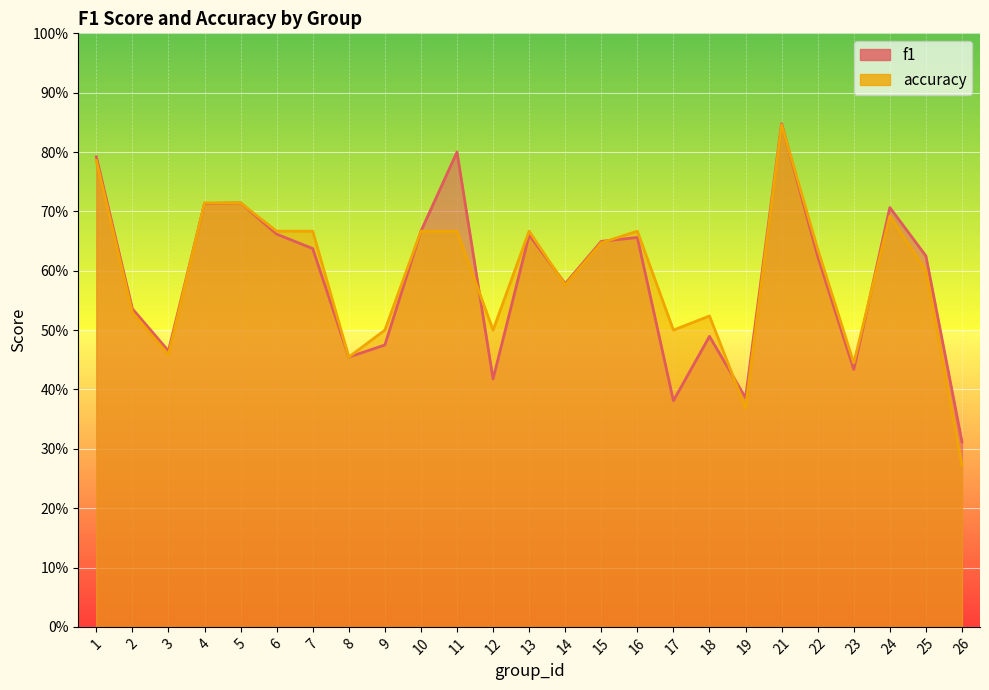

Which series has the largest total across all categories?

accuracy